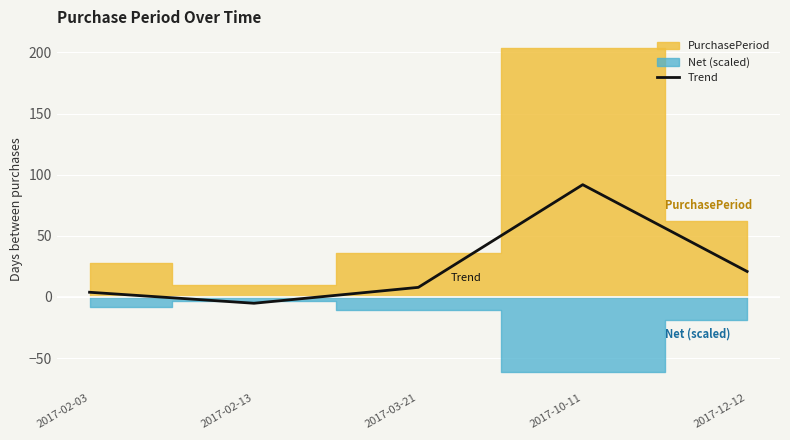

What is the maximum value for Trend?

91.8